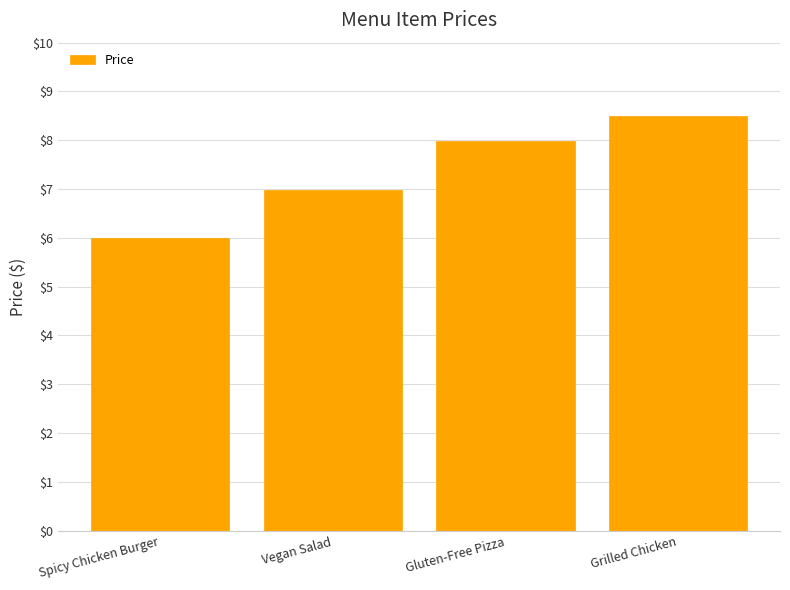

Approximately how many times larger is the value at Gluten-Free Pizza compared to Vegan Salad?

1.1